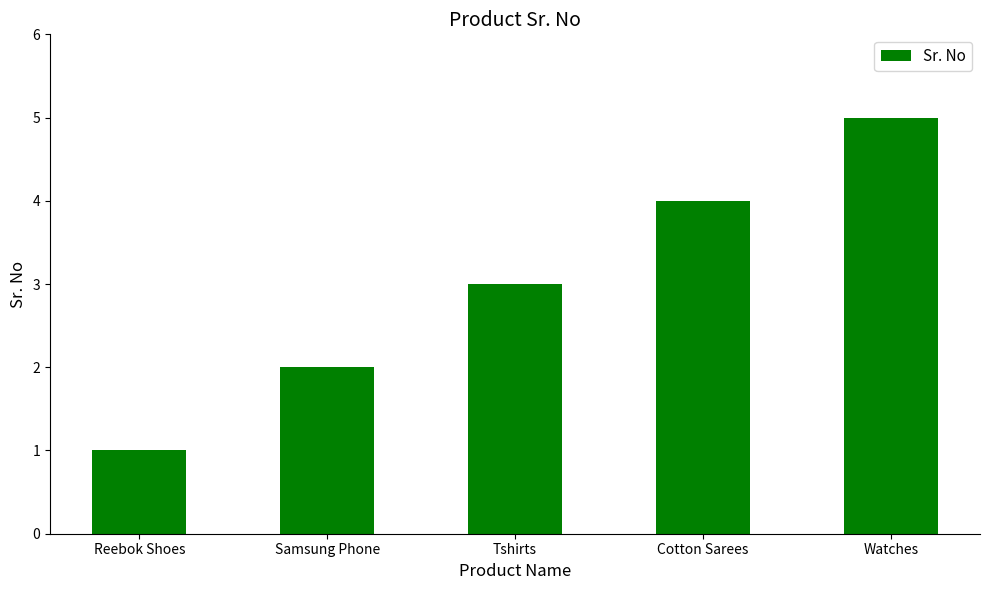

List the labels in order of value, largest first.

Watches, Cotton Sarees, Tshirts, Samsung Phone, Reebok Shoes